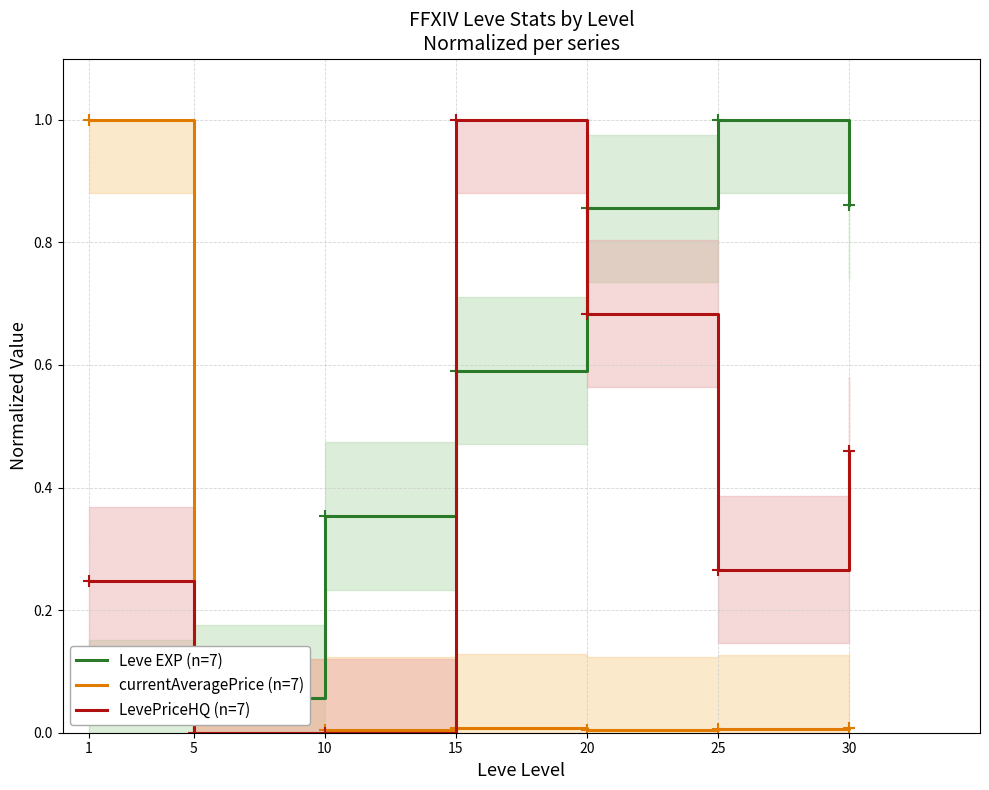

The LevePriceHQ (n=7) series shows 0.4 at 5. True or false?

False